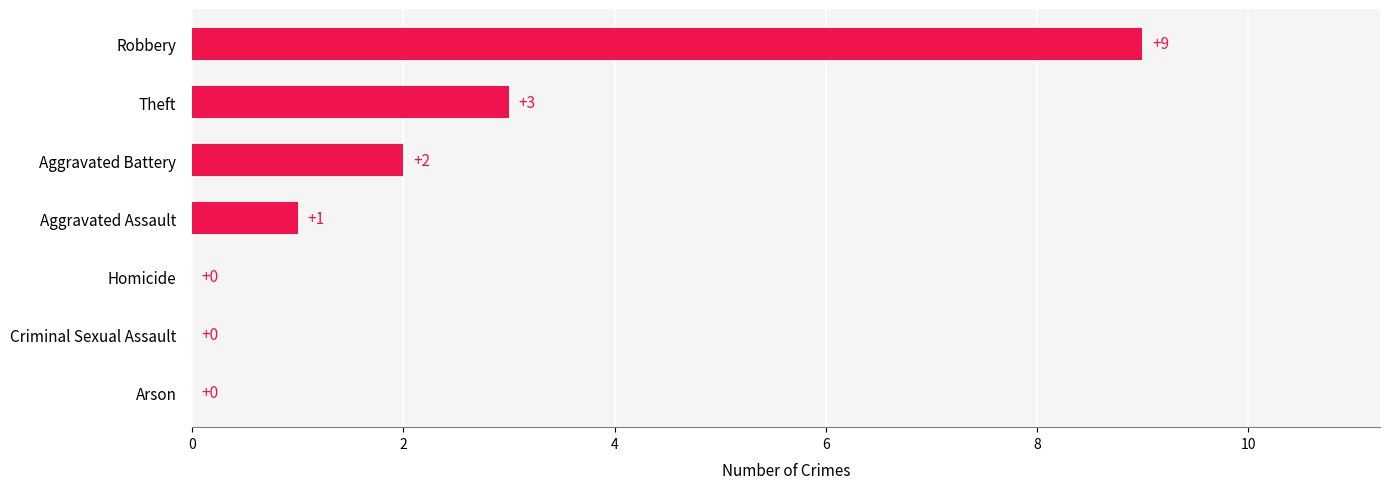

What is the sum of the values at Homicide and Robbery?

9